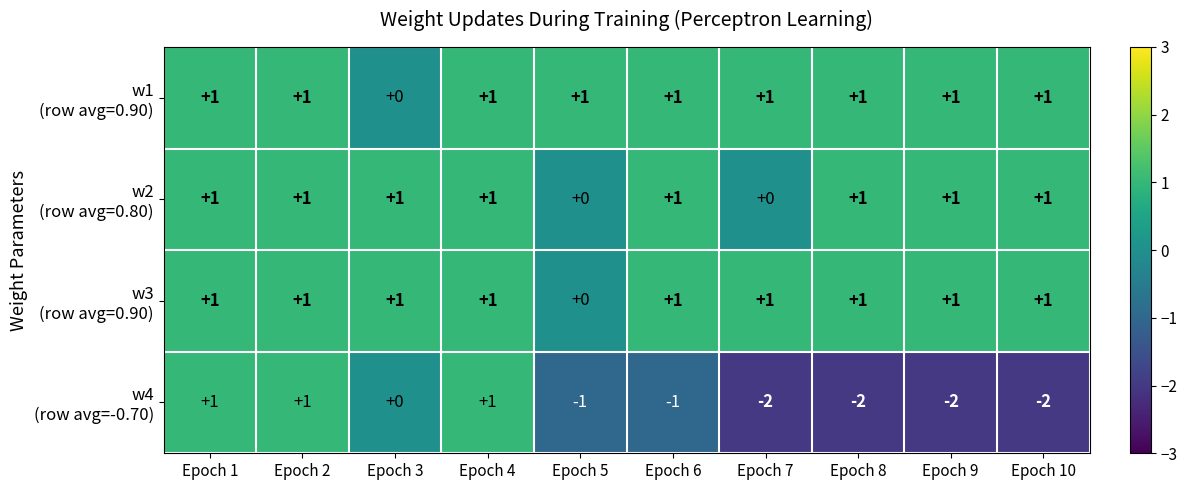

At how many categories does at least one series exceed -1?

10